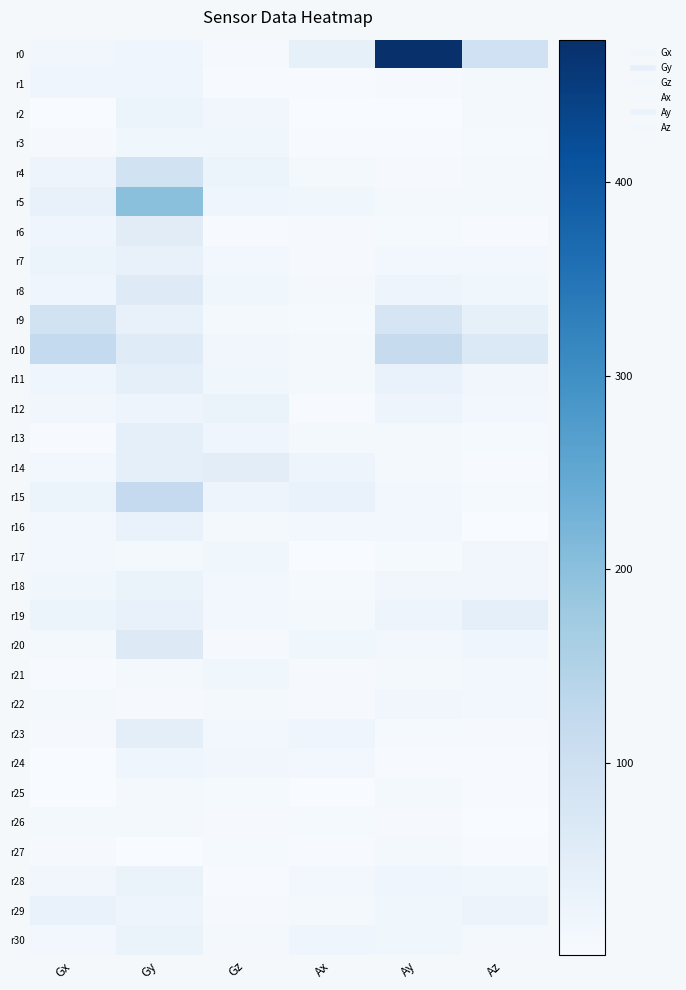

Count the number of categories in the chart.

6